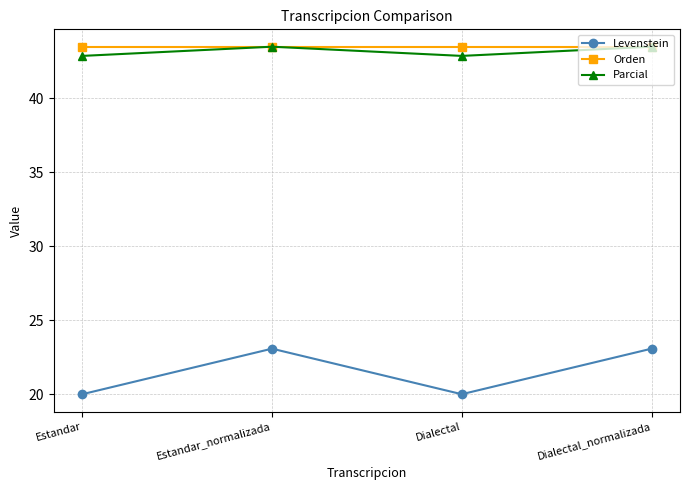

What is the lowest value of the Orden series?

43.5